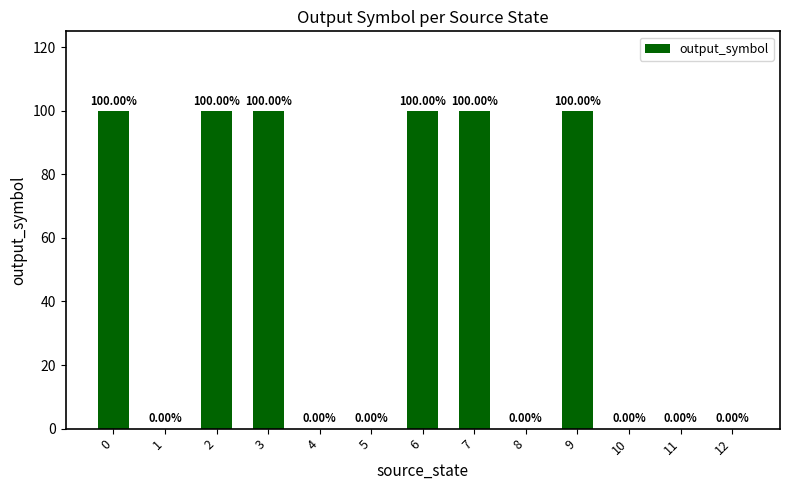

True or false: the data shows 2 at 9.

False